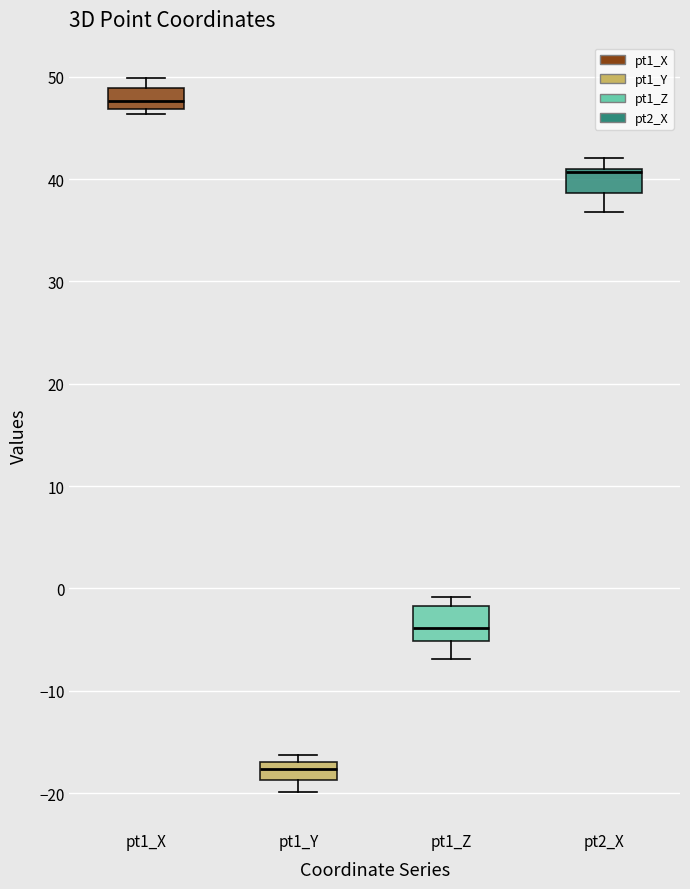

Reading left to right, read every box against the y-axis: the position of its median line, the range the box covers, and the ends of its whiskers. The values are not printed on the chart, so give them approximately, as read against the axis.

pt1_X: median 48, box 47 to 49, whiskers 46 to 50
pt1_Y: median -18, box -19 to -17, whiskers -20 to -16
pt1_Z: median -4, box -5 to -2, whiskers -7 to -1
pt2_X: median 41 (just below the box's upper edge), box 39 to 41, whiskers 37 to 42